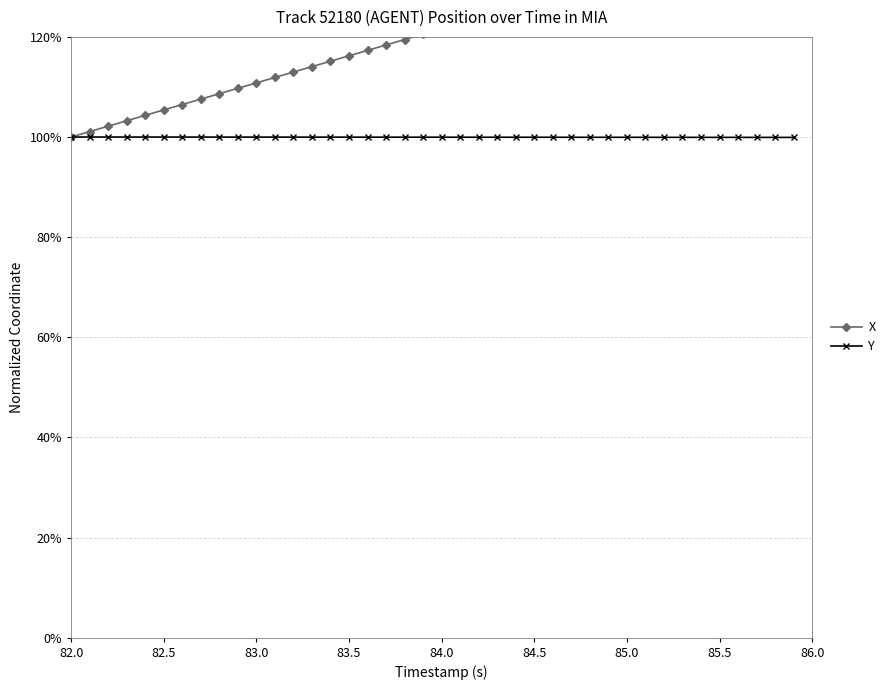

At which label is X closest to 1?

82.0